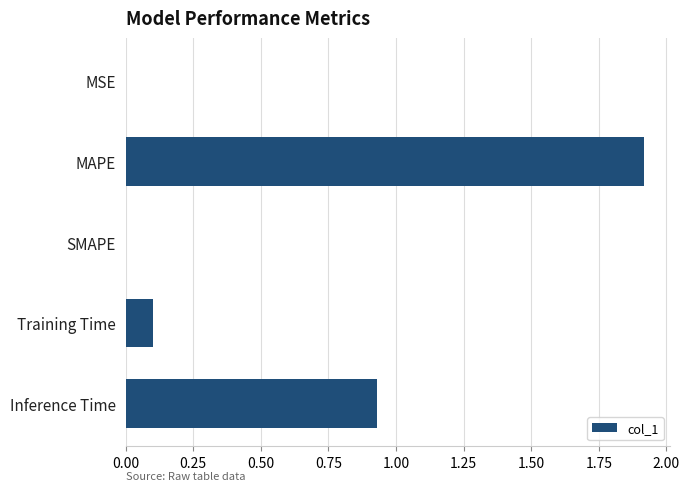

Which has a higher value, MAPE or SMAPE?

MAPE